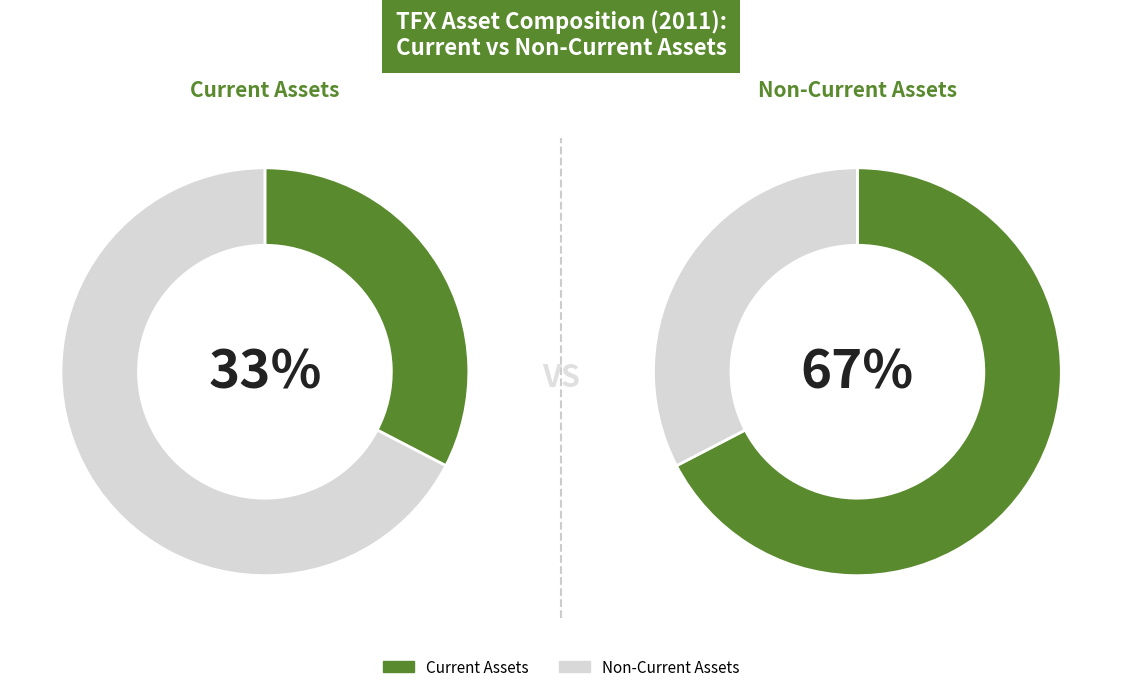

The 2015 slice represents 21% of the pie. True or false?

False